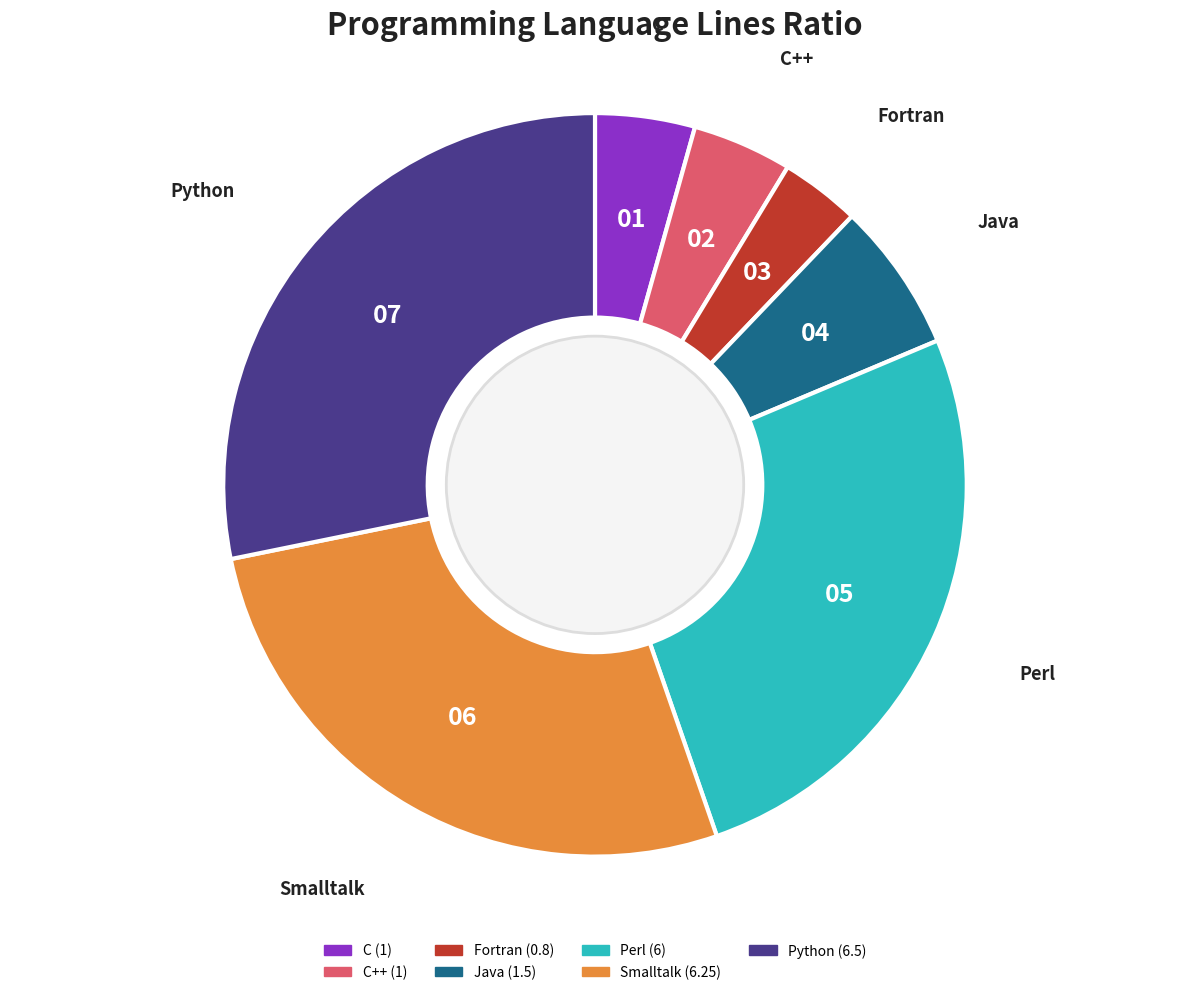

Is there any slice that represents more than half of the pie?

No